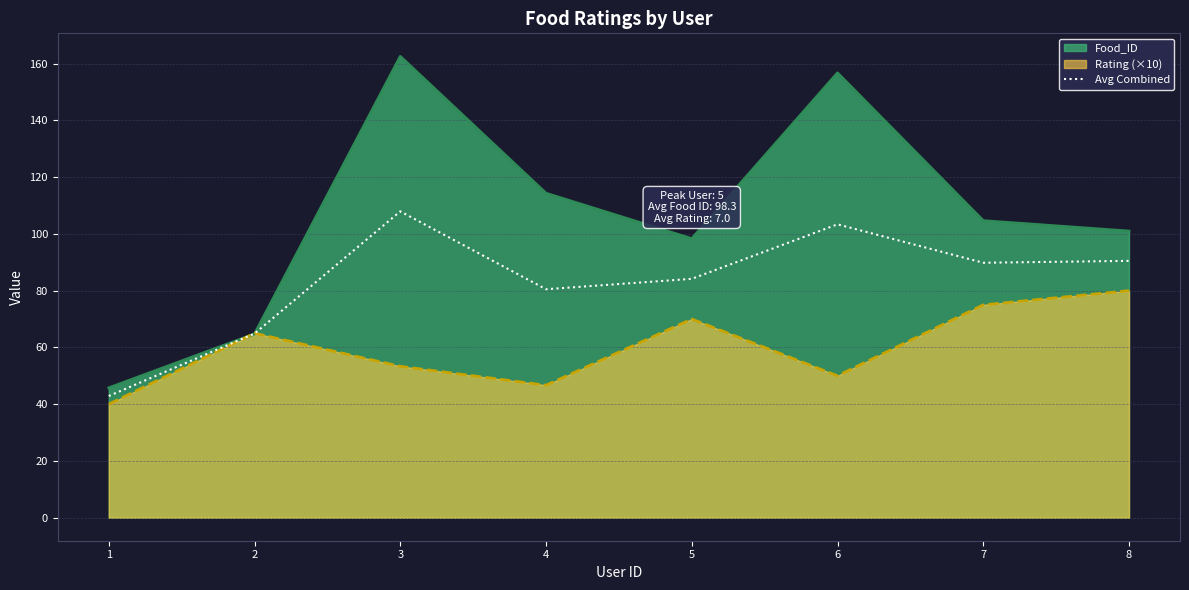

What is the greatest value displayed?

162.6